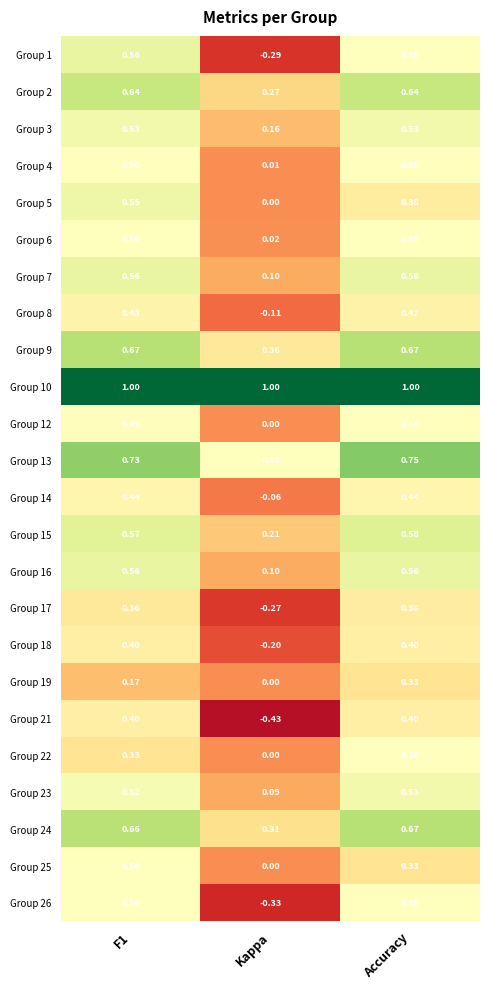

Which series changed the most between F1 and Kappa?

Group 1